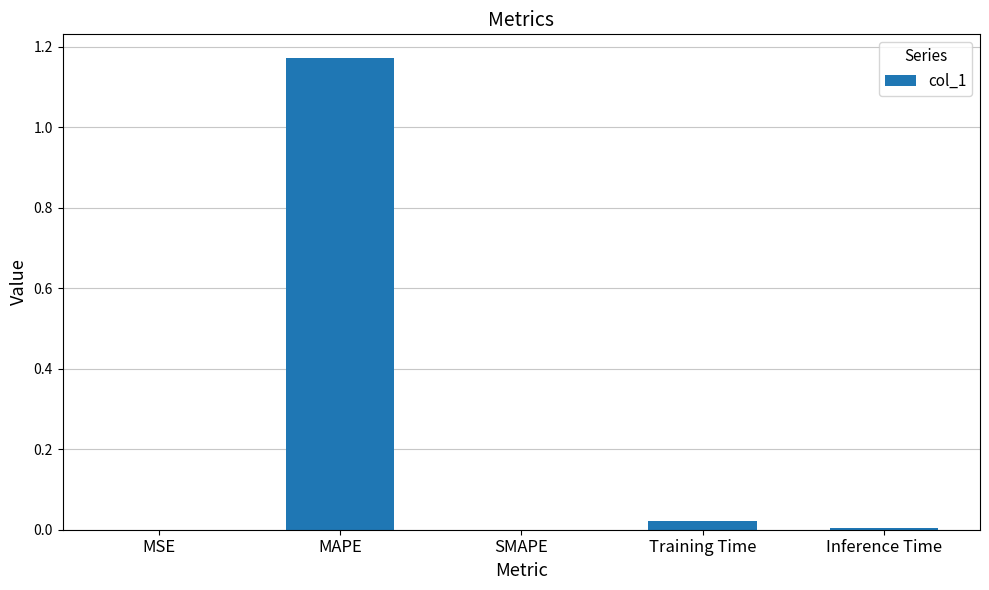

True or false: the data shows 0.0 at Inference Time.

True